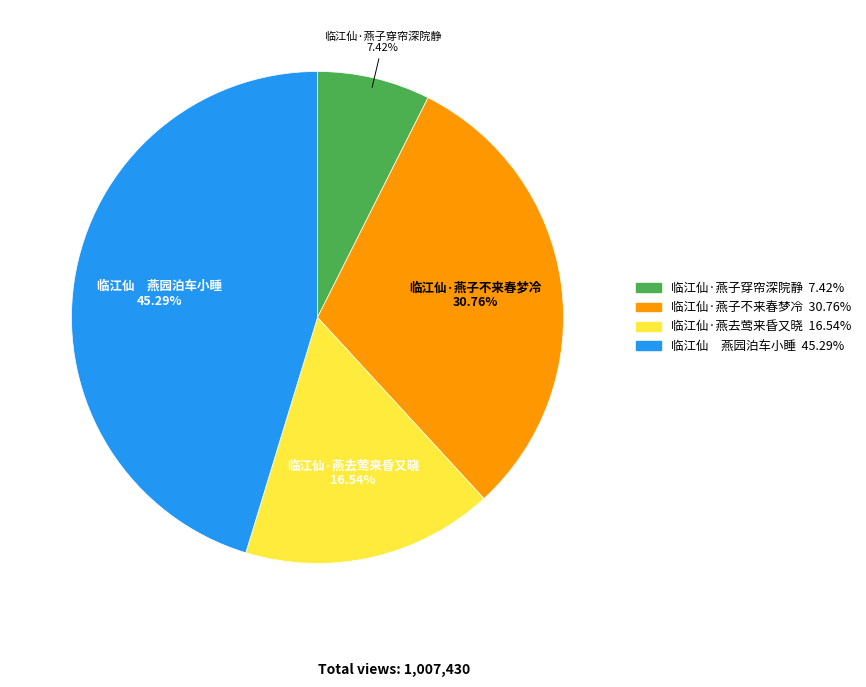

Does 临江仙 燕园泊车小睡 account for over 50% of the chart?

No